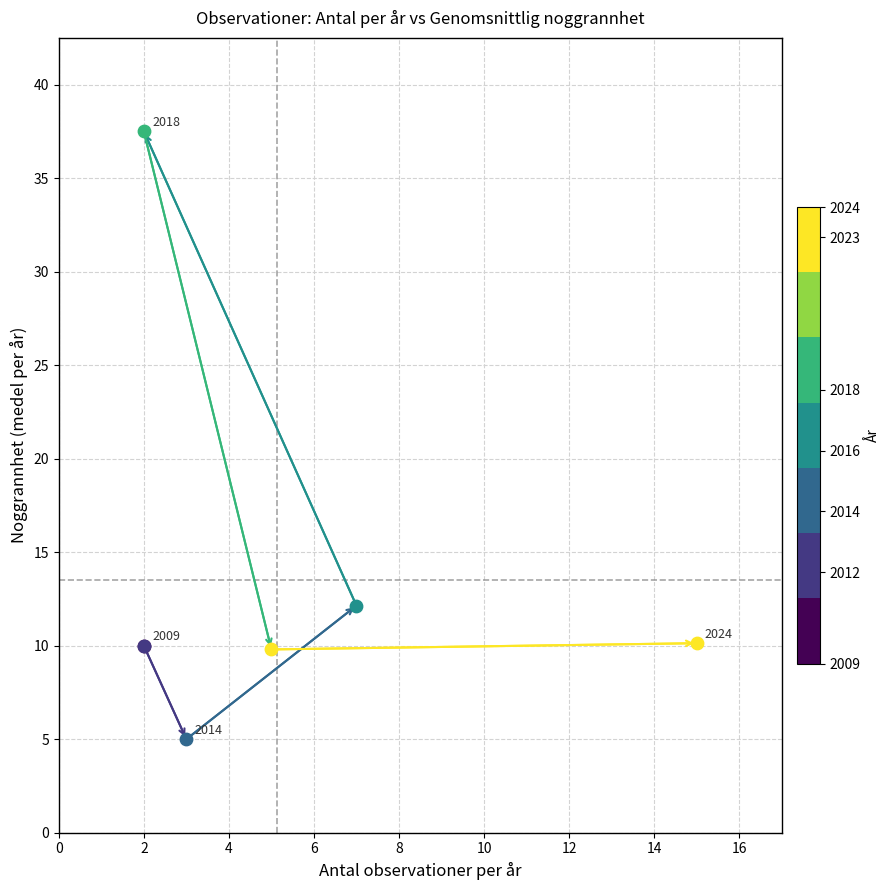

Approximately how many times larger is the value at 2 compared to 2?

0.3